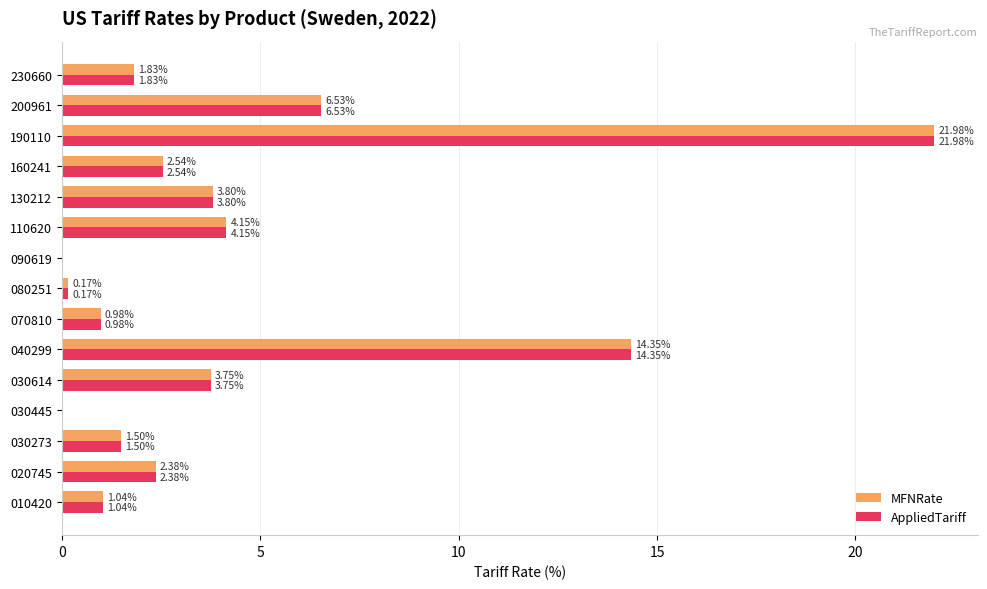

Is the value of AppliedTariff at 070810 greater than the value of MFNRate at 030445?

Yes